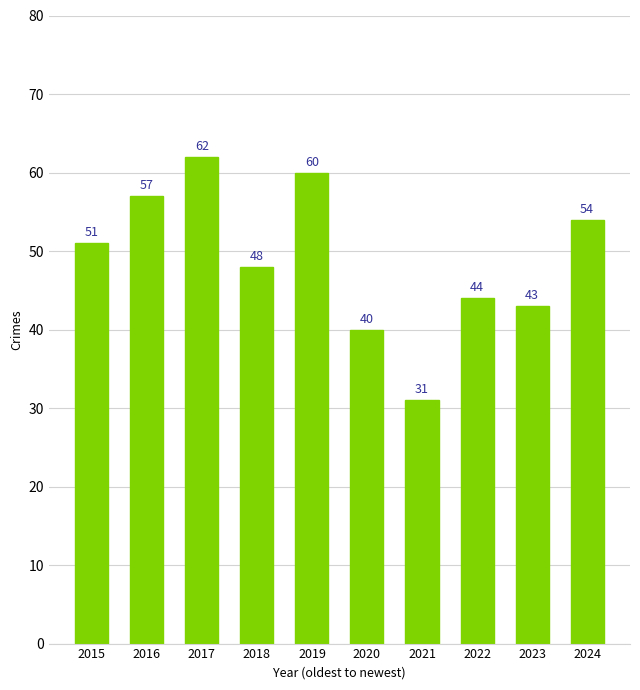

What is the greatest value displayed?

62